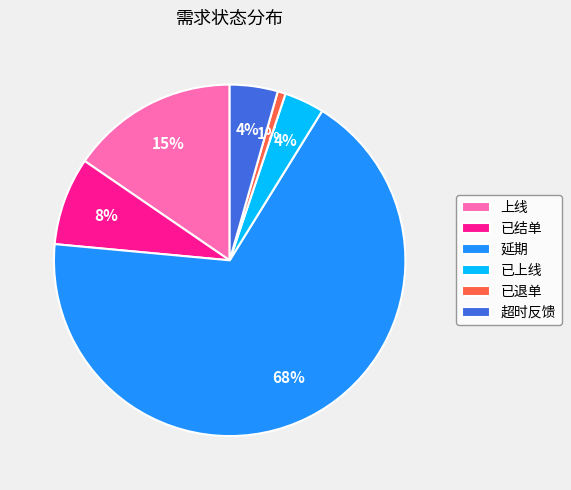

Between 上线 and 超时反馈, which is larger?

上线